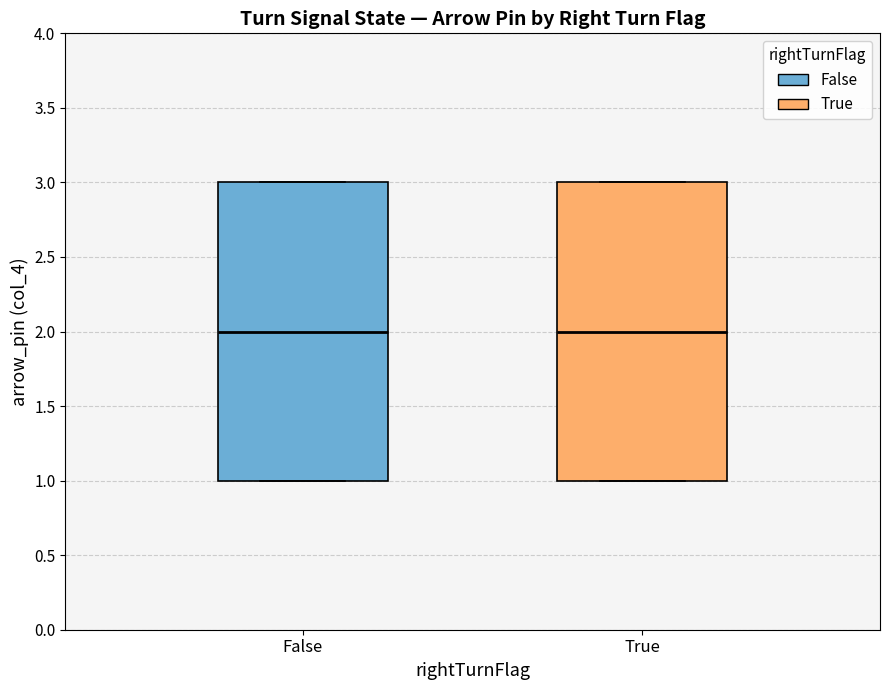

Where is the upper edge of the box for True on the y-axis? The values are not printed on the chart, so give them approximately, as read against the axis.

3